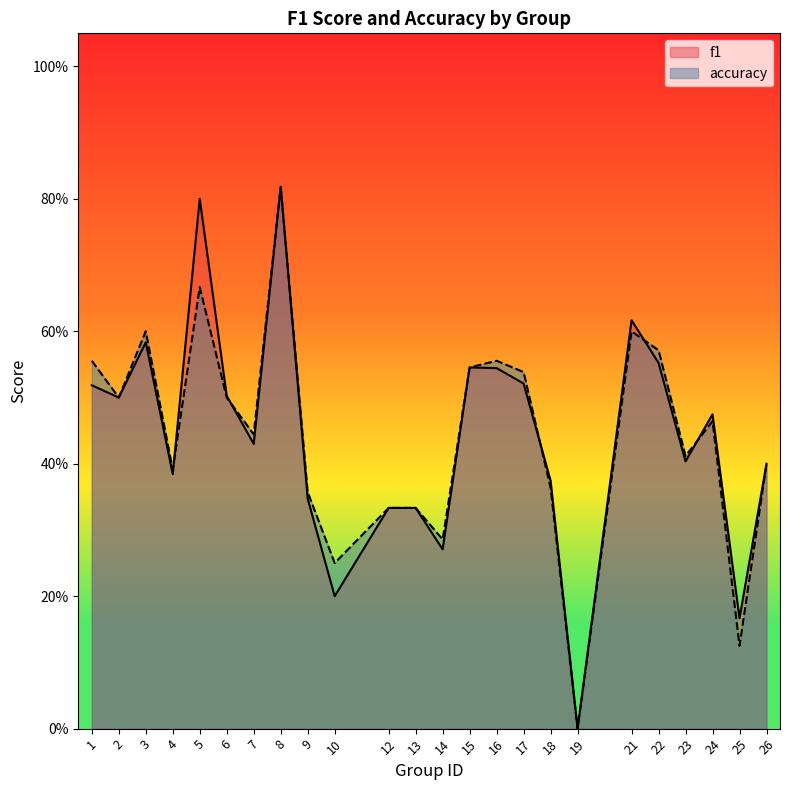

What is the value of the accuracy point at the 24th from the left?

0.4